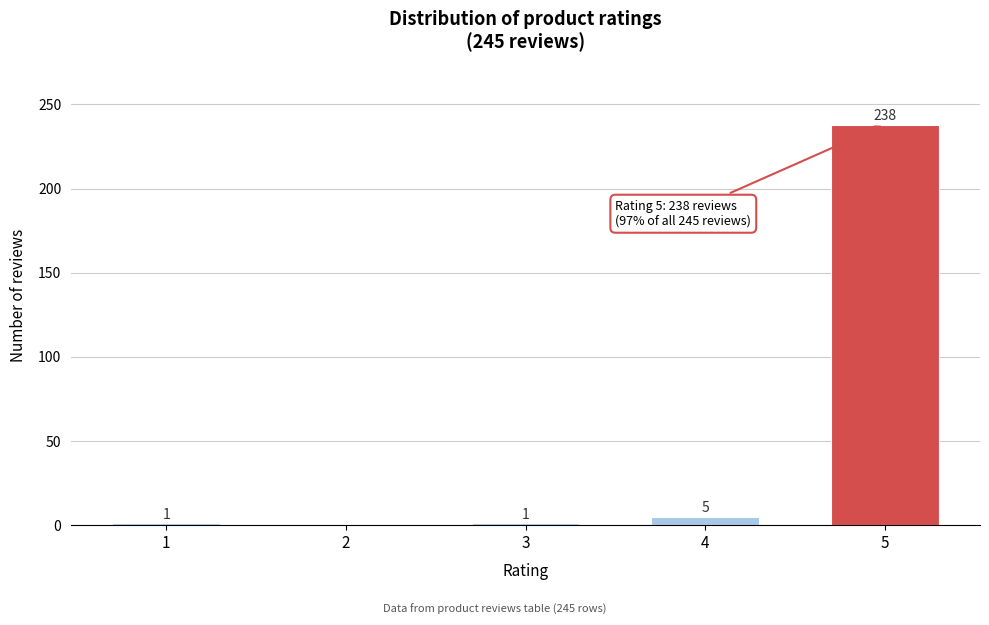

Reading left to right, list all the values displayed in this chart.

1=1	2=0	3=1	4=5	5=238